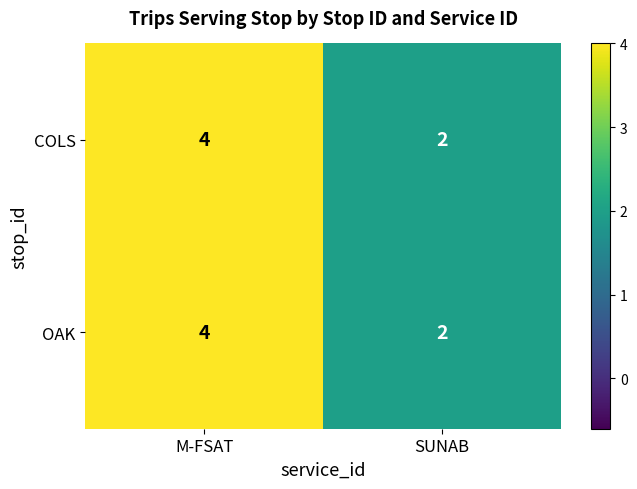

What is the approximate value of OAK at M-FSAT?

4